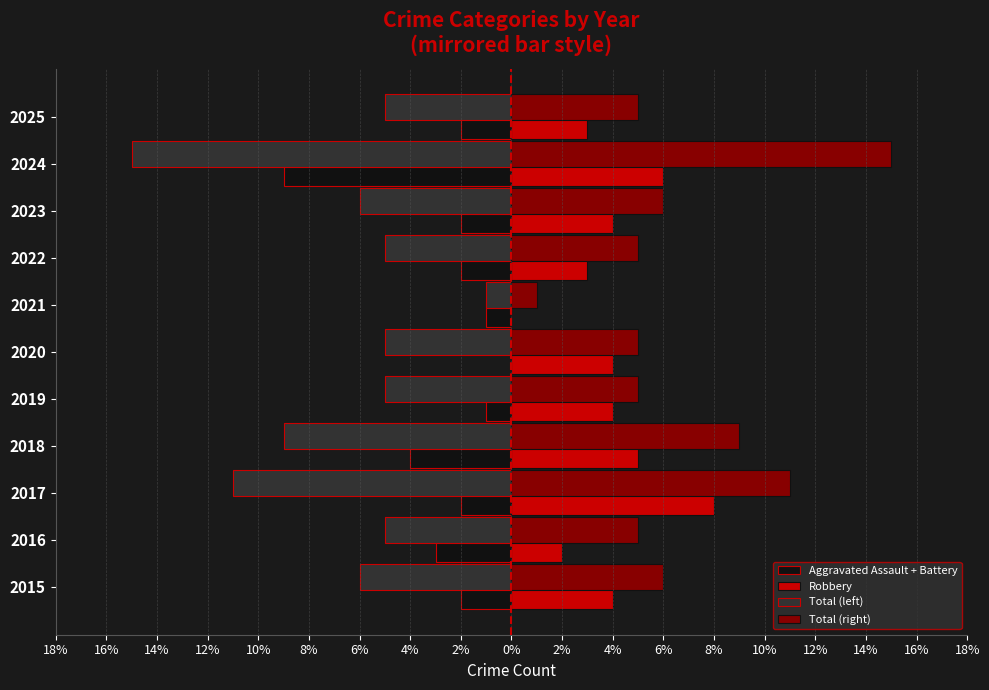

What are all the series names shown in the legend?

Aggravated Assault + Battery, Robbery, Total (left), Total (right)